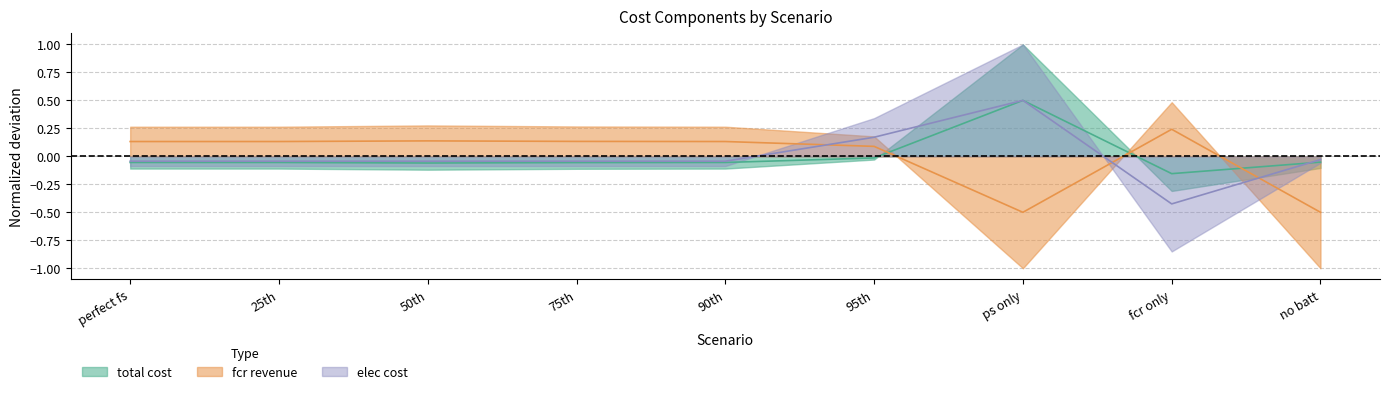

True or false: elec cost has a value of 0.2 at 95th.

True